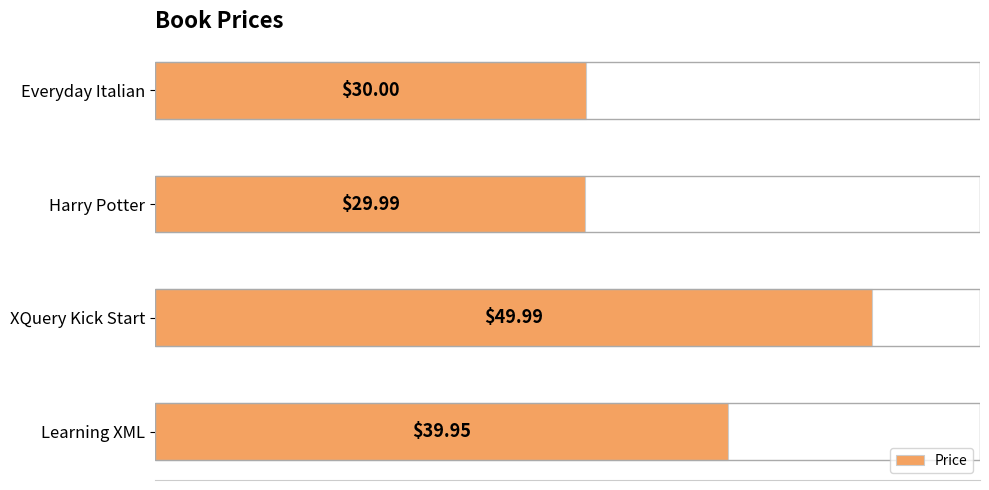

List the labels in order of value, smallest first.

Harry Potter, Everyday Italian, Learning XML, XQuery Kick Start